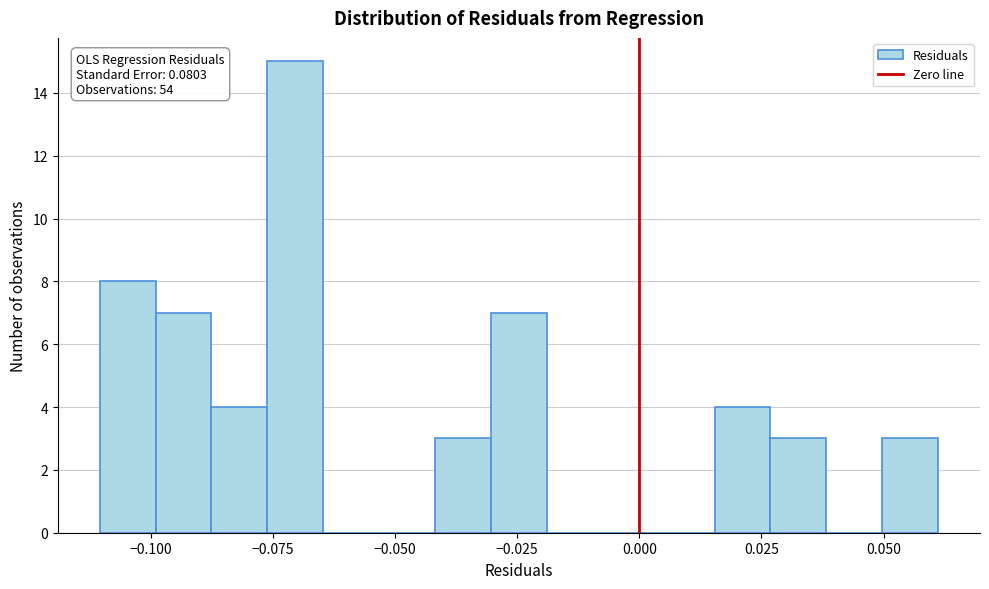

Around what value on the x-axis is the tallest bar? Give the approximate position of its centre, as read against the axis.

-0.070